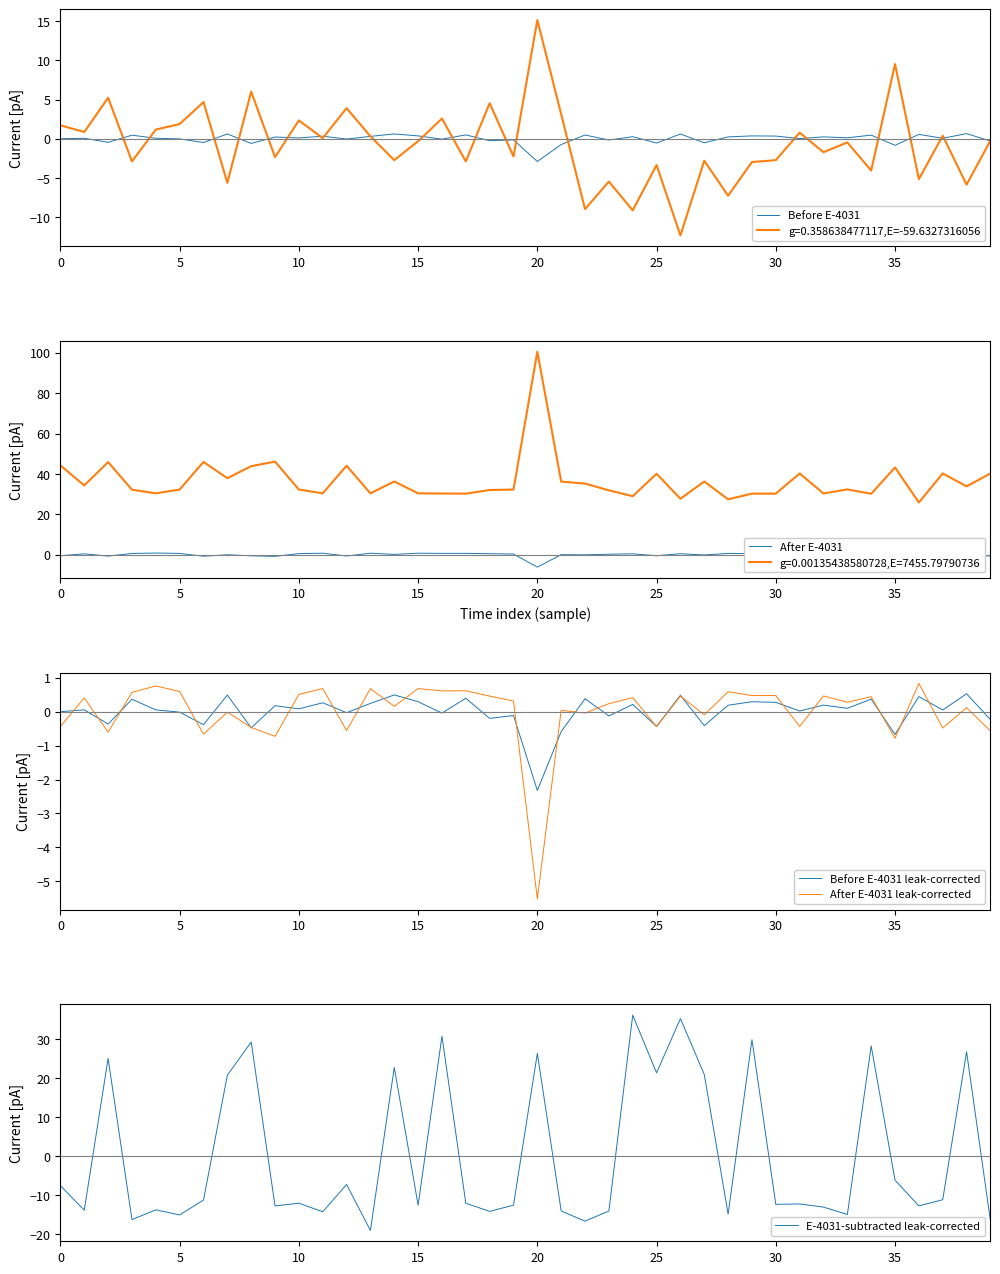

The value of After E-4031 leak-corrected at 5 is 0.9. True or false?

False